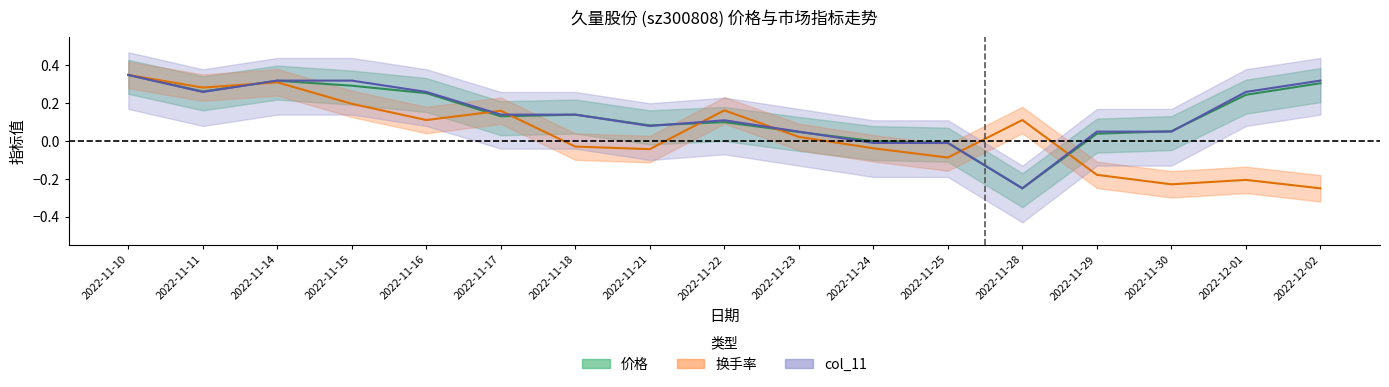

In col_11, how many points are higher than both neighbors (excluding endpoints)?

1